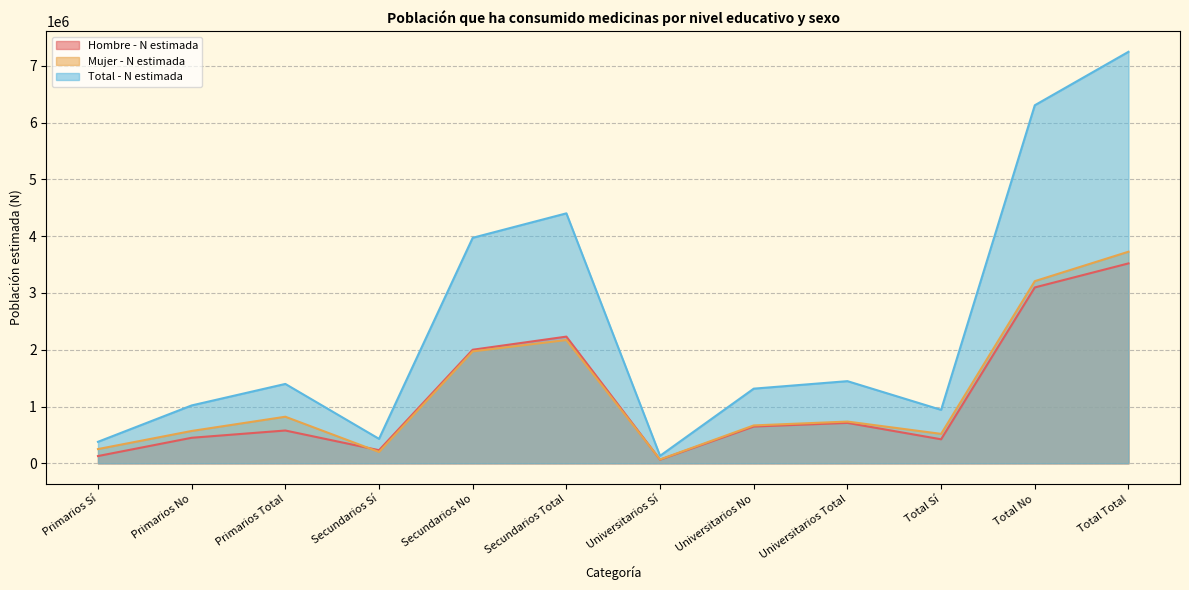

Which series ends up on top after the final intersection of Hombre - N estimada and Mujer - N estimada?

Mujer - N estimada